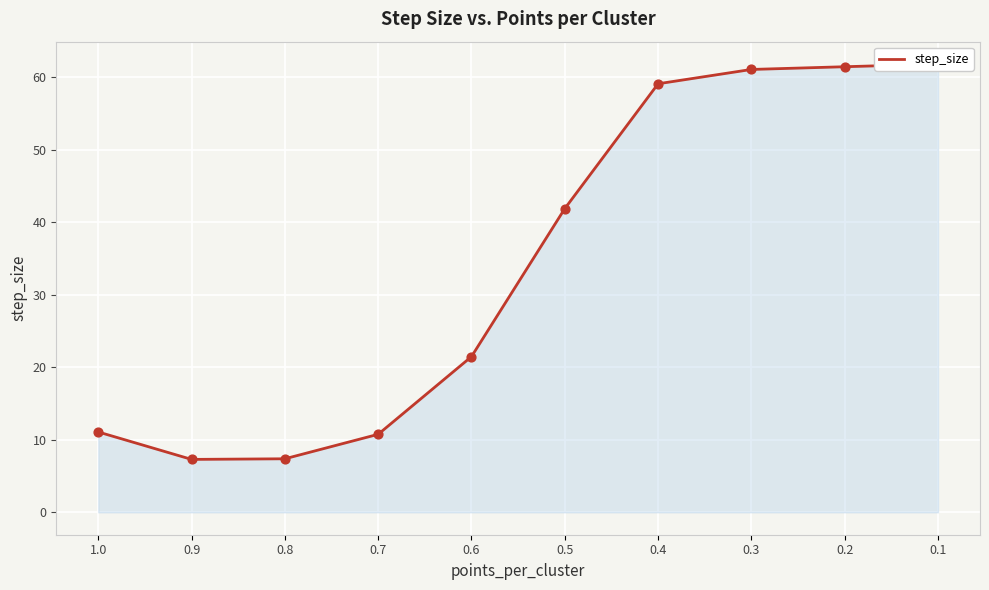

What is the change in value from 0.7 to 0.3?

+50.3